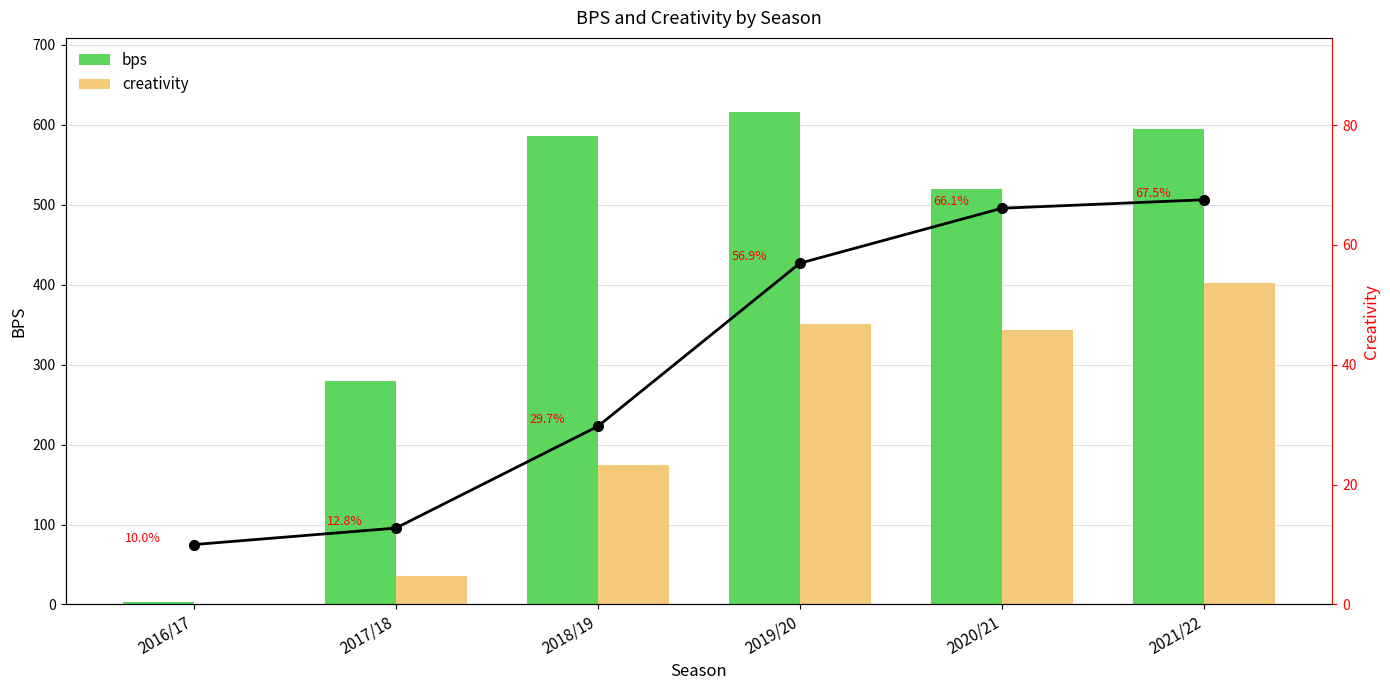

Which has a higher value, 2020/21 or 2016/17?

2020/21